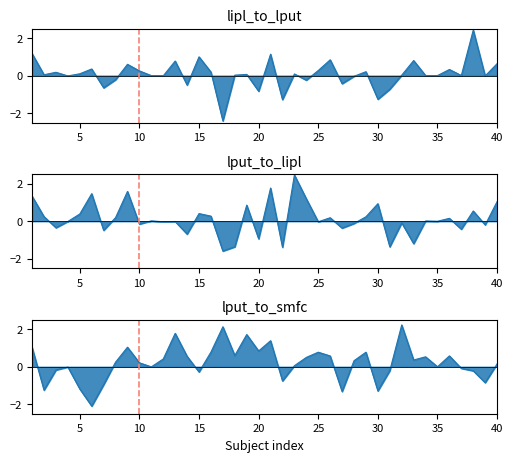

How many lines are shown in the chart?

3